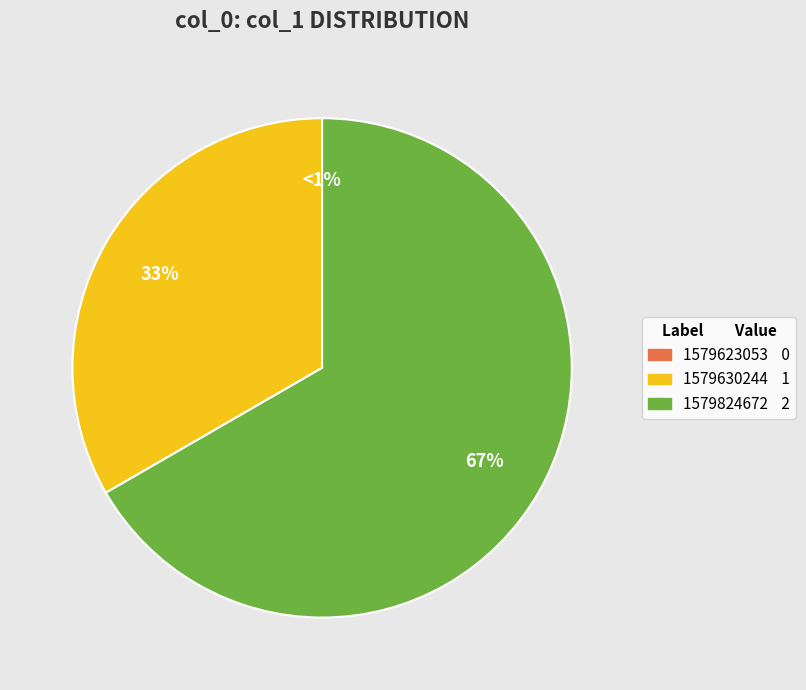

How many segments does this pie chart have?

3